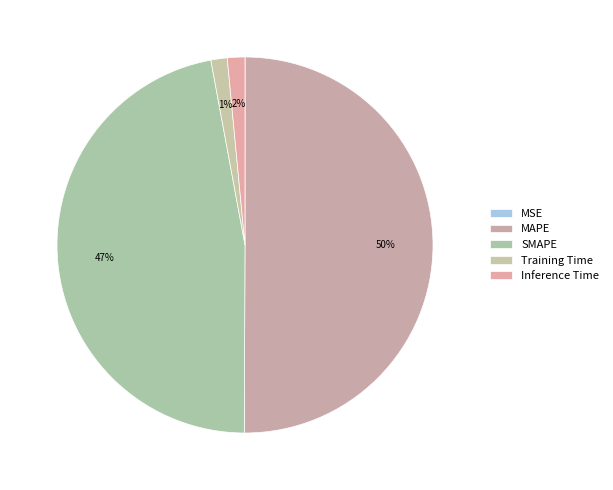

Which slice is the largest?

MAPE